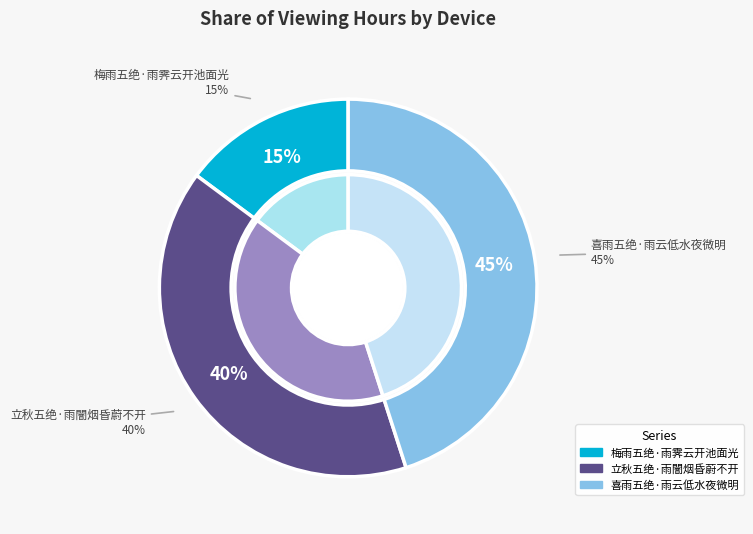

Rank the categories by value from highest to lowest.

喜雨五绝·雨云低水夜微明, 立秋五绝·雨闇烟昏蔚不开, 梅雨五绝·雨霁云开池面光